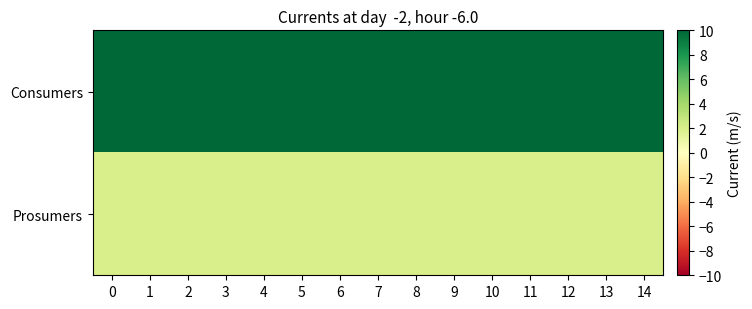

What is the total value across all series at 12?

12